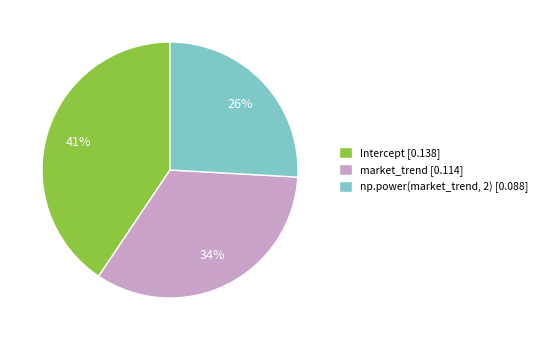

The market_trend slice represents 34% of the pie. True or false?

True